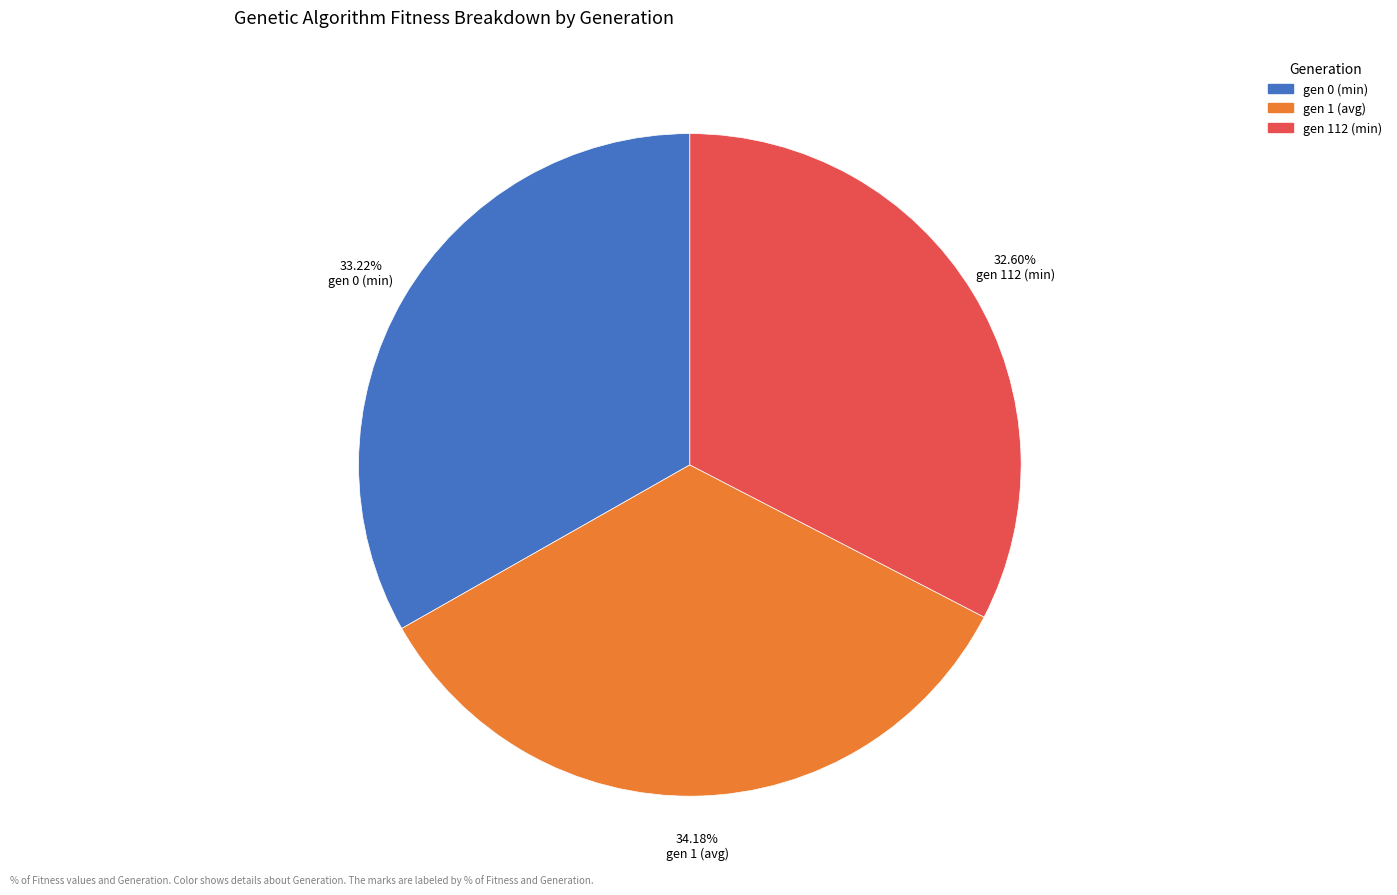

Is there a majority slice in this chart?

No